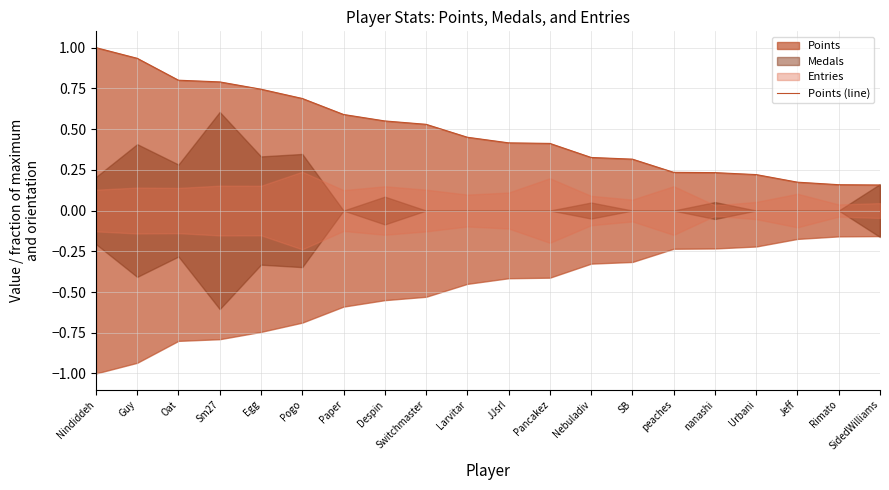

What is the sum of the values at Jeff and Sm27?

1.0